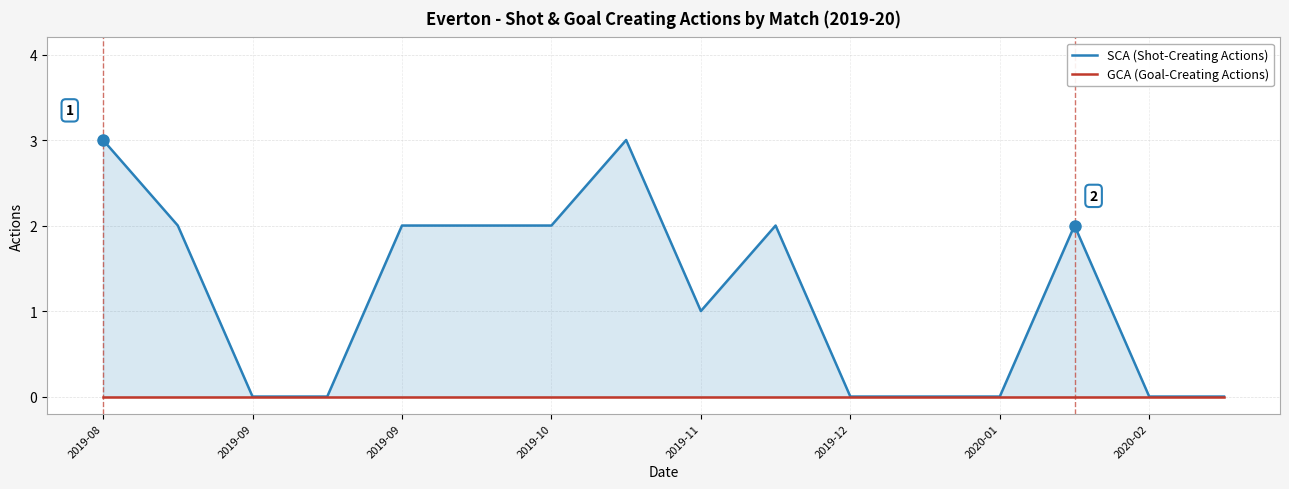

What is the total value across all series at 2019-09?

2